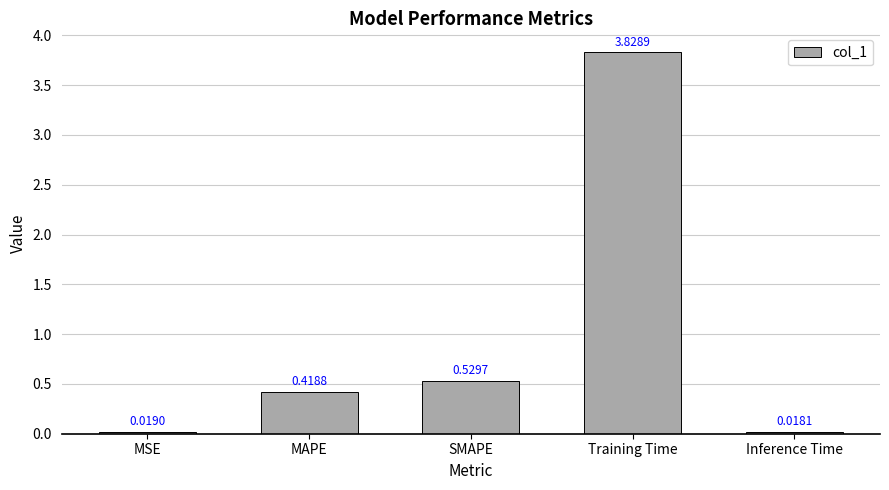

What is the average value?

1.0